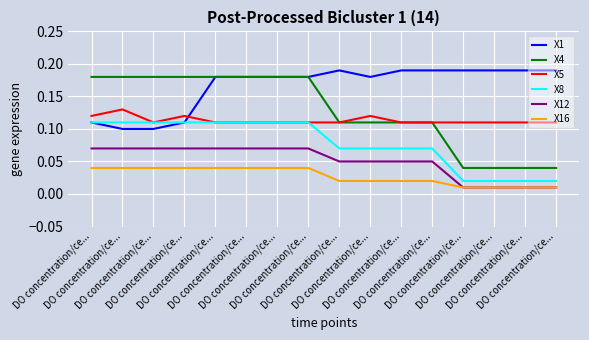

Does the chart have visible grid lines?

Yes